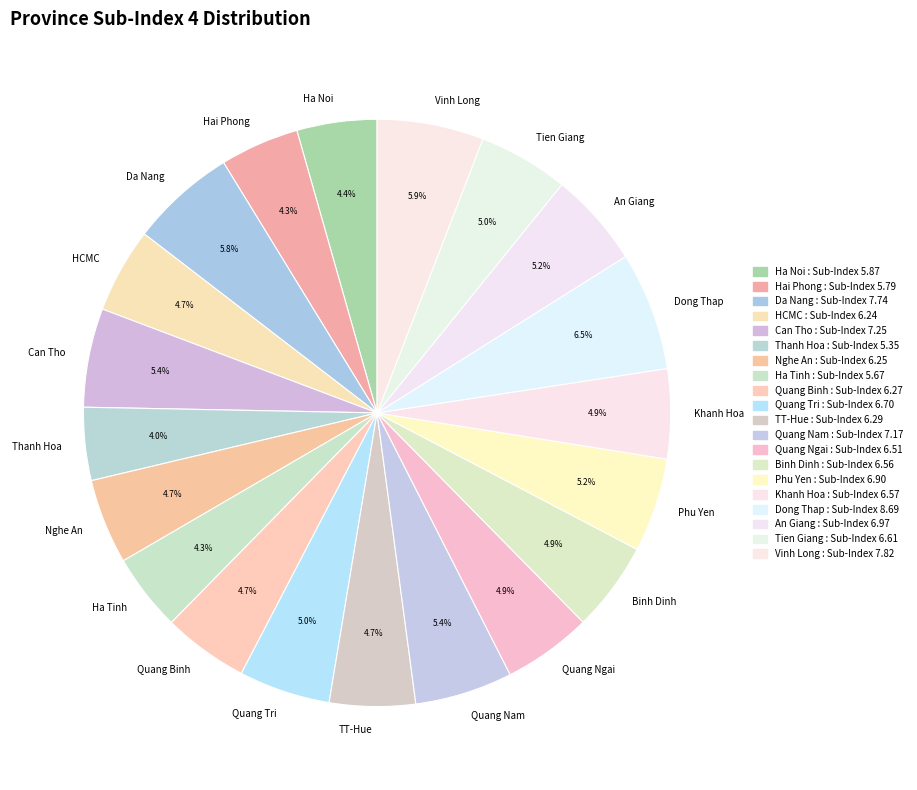

To the nearest percent, what is the average slice percentage?

5%